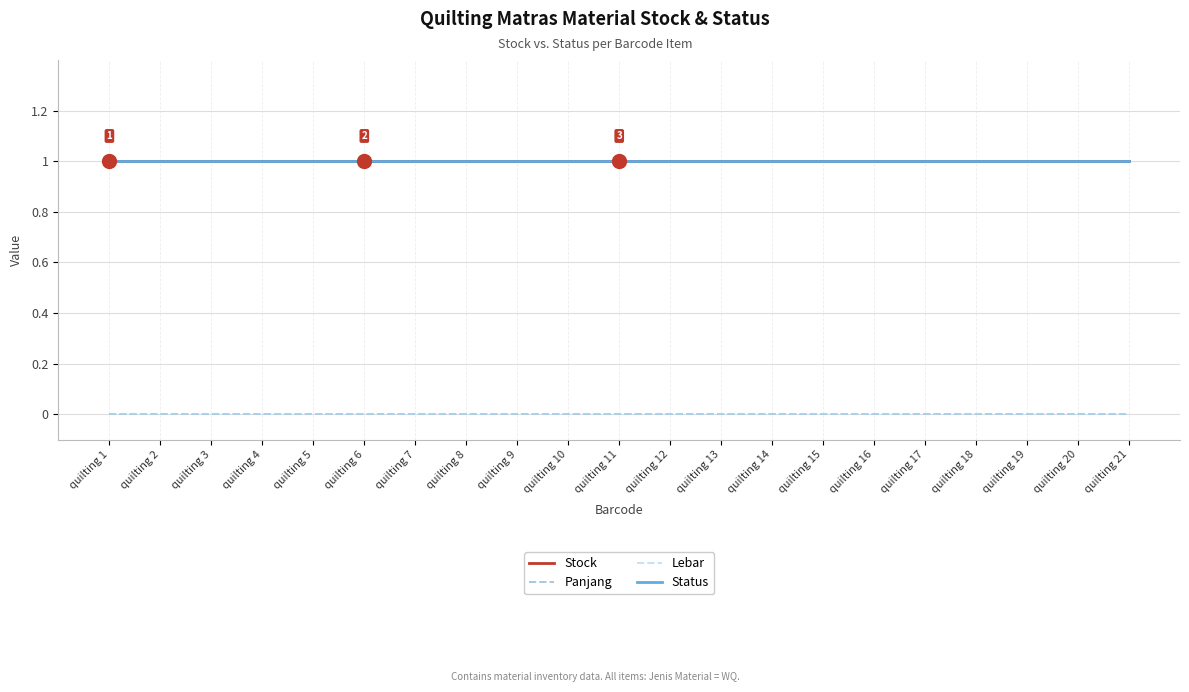

Does the chart display data point markers on the line(s)?

No